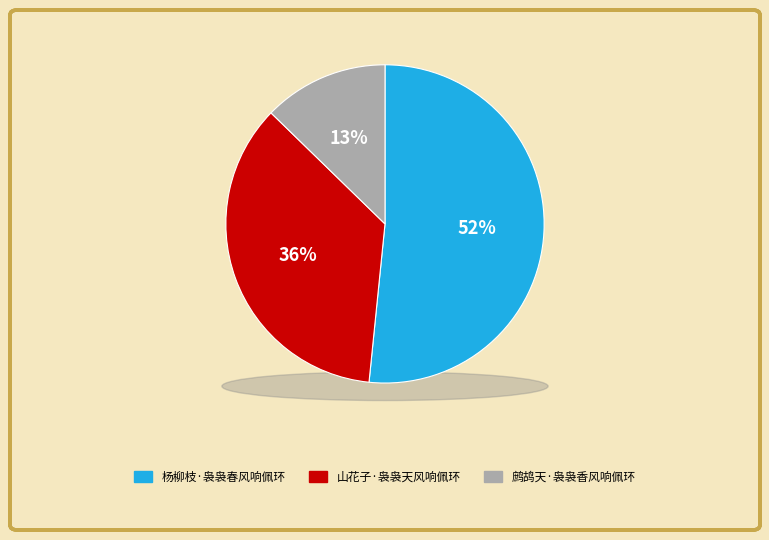

Combined, do 杨柳枝·袅袅春风响佩环 and 山花子·袅袅天风响佩环 account for over 50%?

Yes